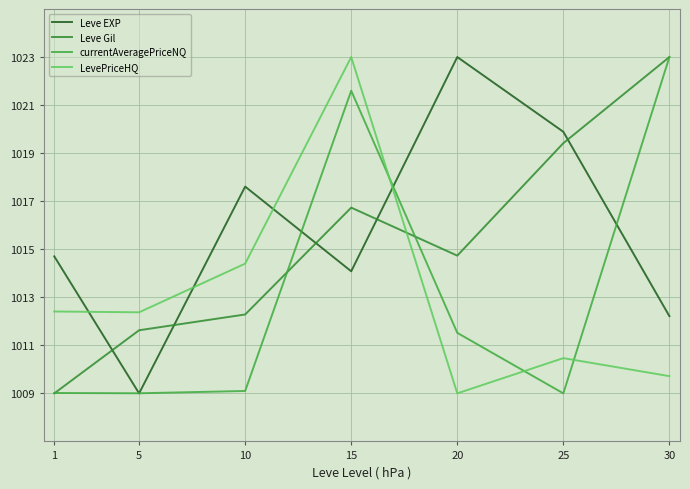

What is the approximate value of LevePriceHQ at 10?

1014.4